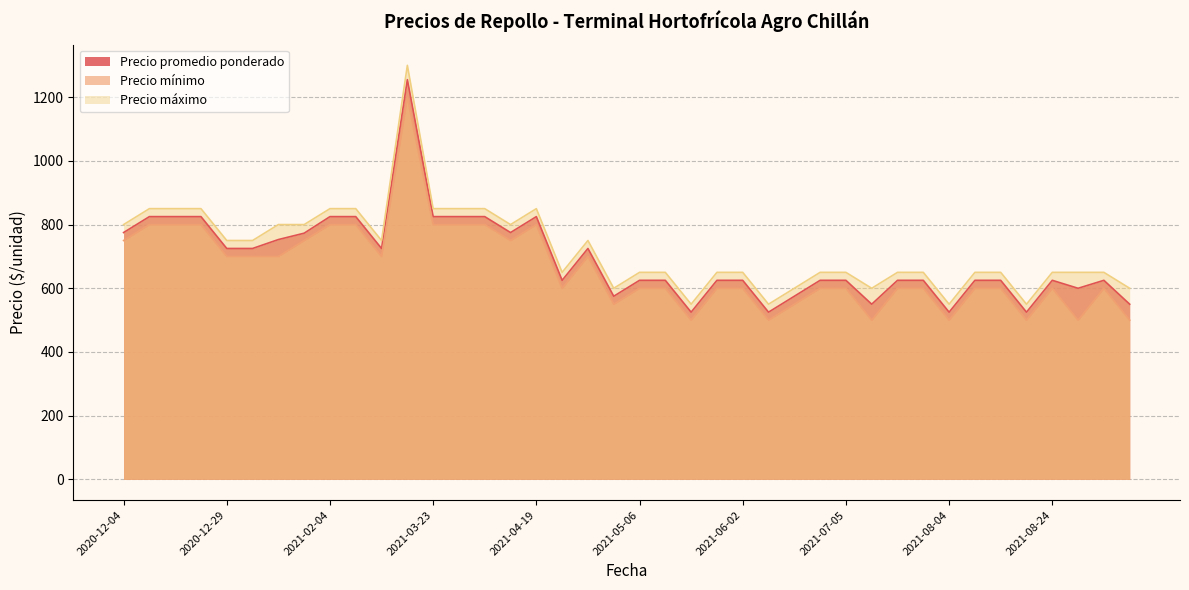

What is the difference between the maximum and minimum values in the Precio promedio ponderado series?

730